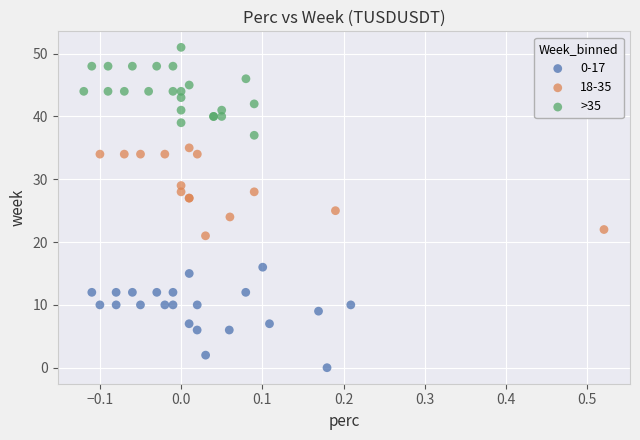

Which series reaches the minimum Y coordinate?

0-17